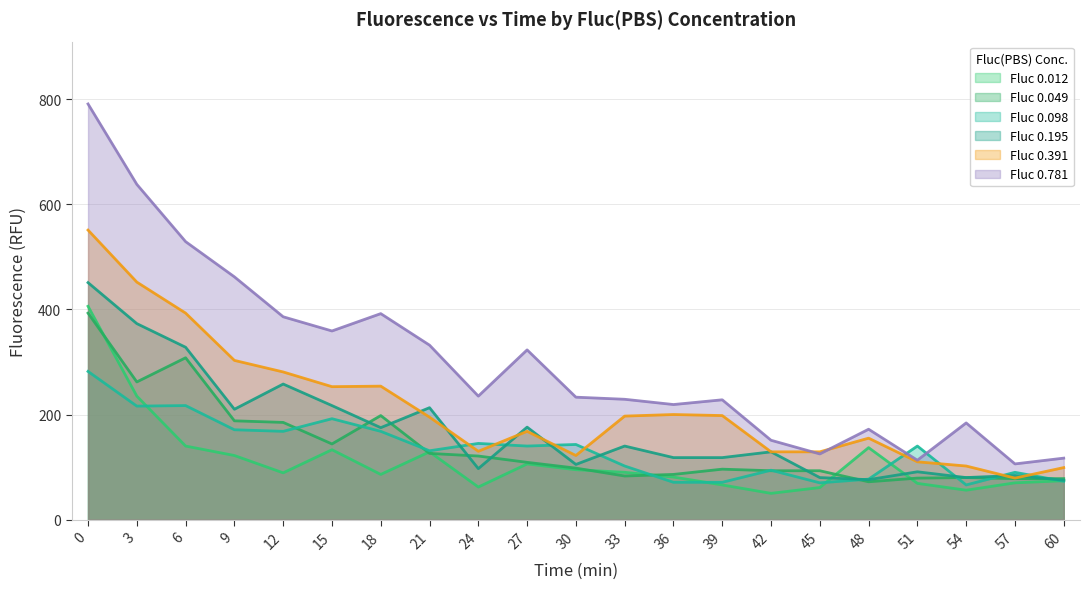

True or false: Fluc 0.195 and Fluc 0.012 intersect in this chart.

True